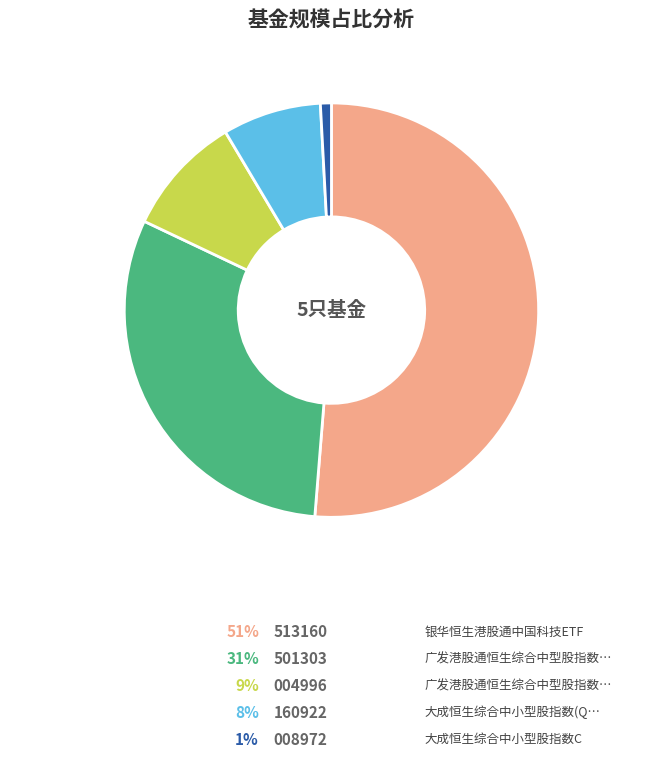

Does any single category account for the majority?

Yes